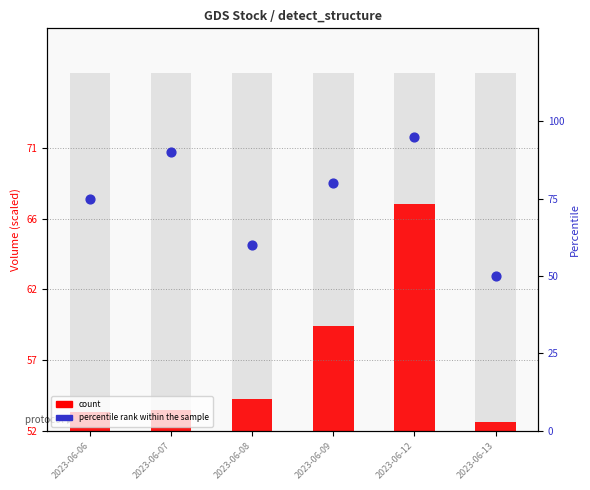

Is the value of count at 2023-06-06 greater than the value of percentile rank within the sample at 2023-06-12?

No